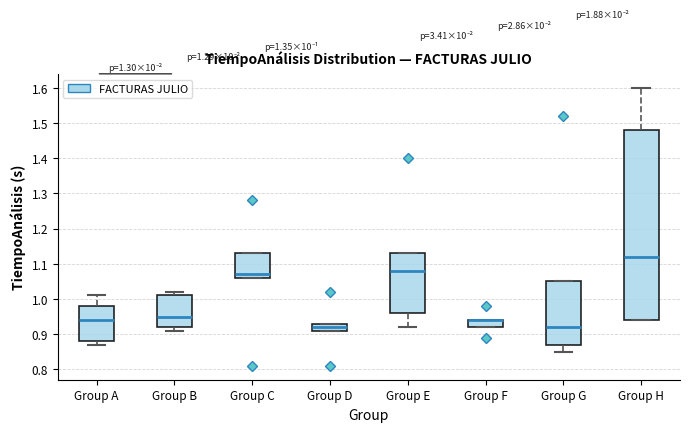

Which box is the tallest, from its lower edge to its upper edge?

Group H